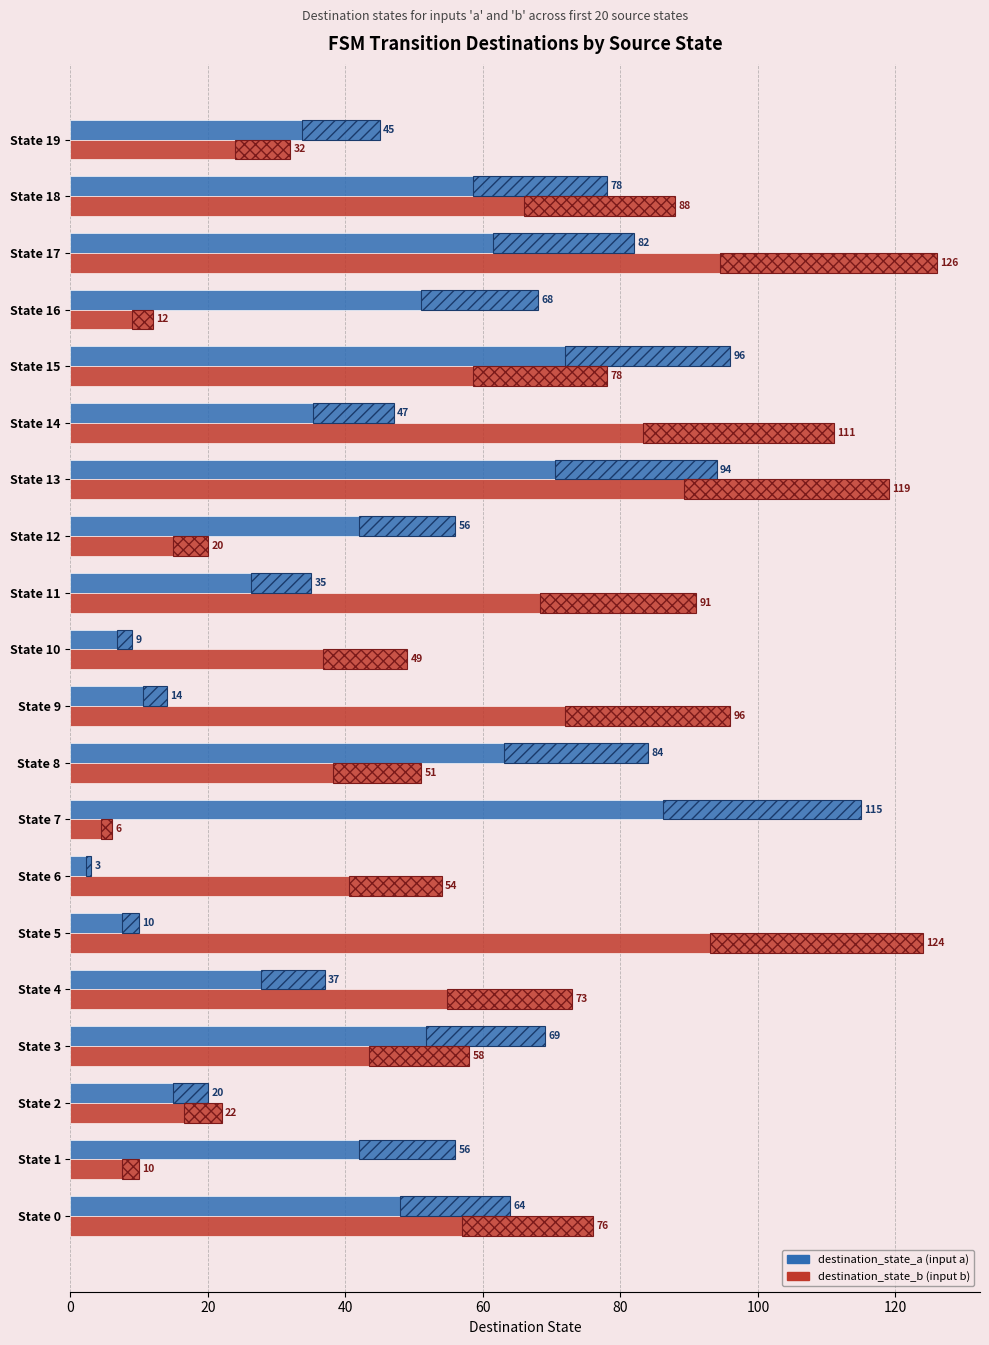

At how many categories does at least one series exceed 6?

20